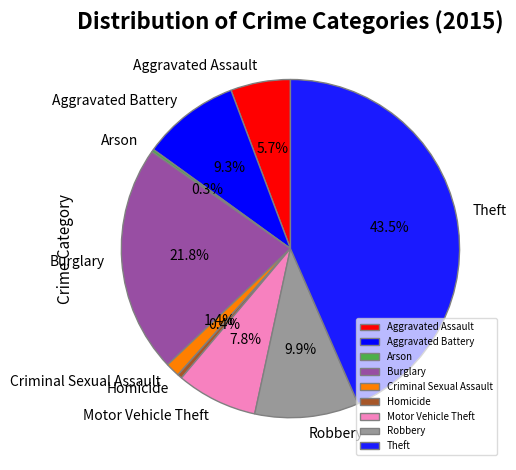

True or false: Theft accounts for 58% of the total.

False